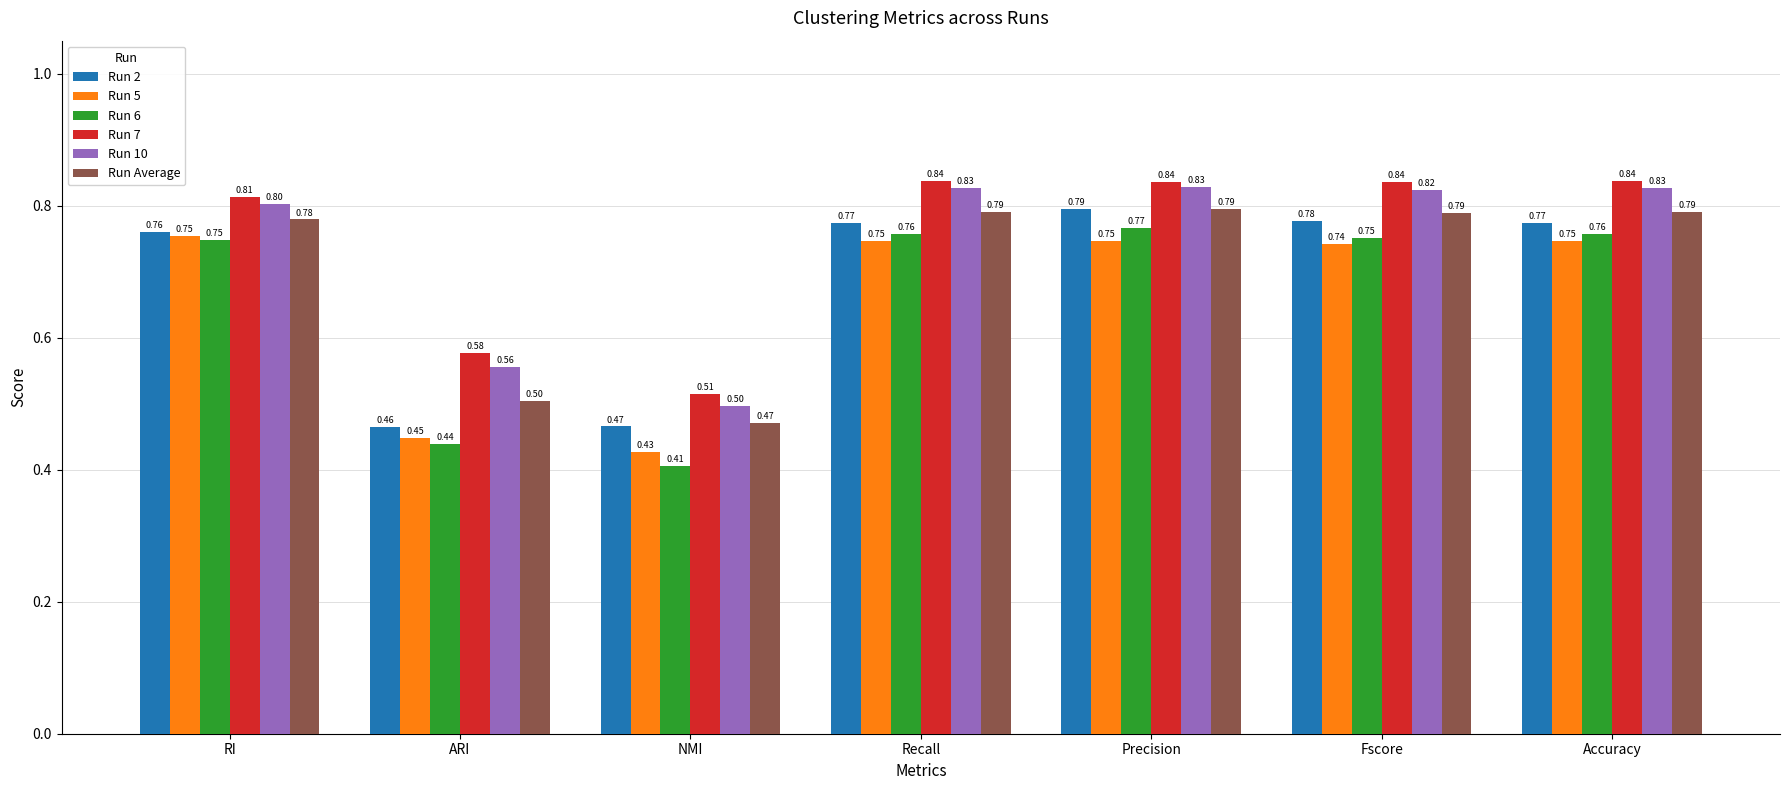

Which series has the widest spread of values?

Run 6